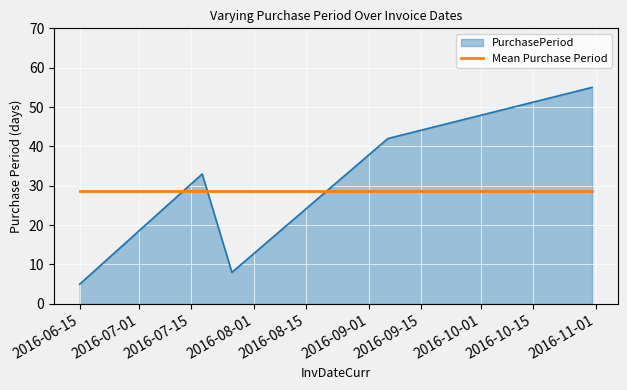

Rank the series by their maximum value, from highest to lowest.

PurchasePeriod, Mean Purchase Period